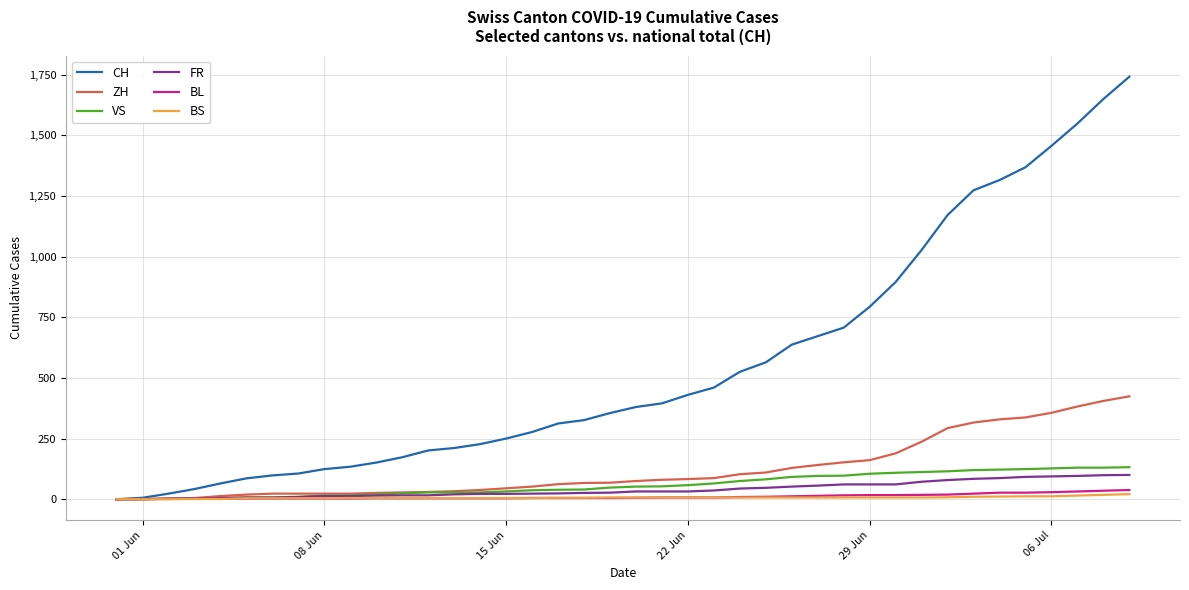

What is the highest value of the CH series?

1741